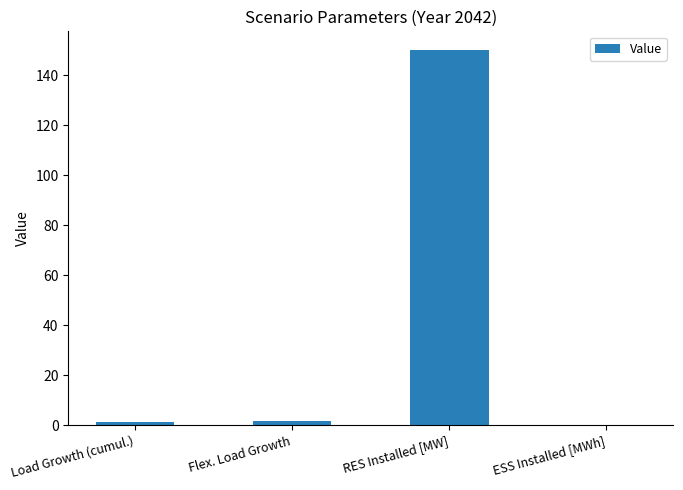

What is the greatest value displayed?

150.0